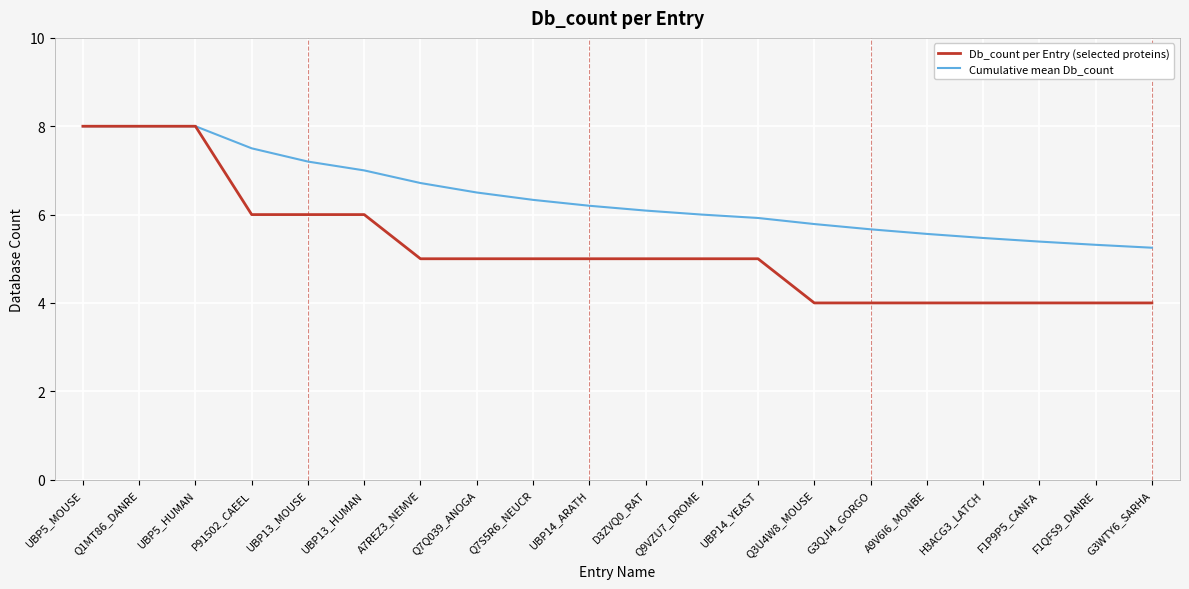

Where does the Cumulative mean Db_count series first go above 6?

UBP5_MOUSE